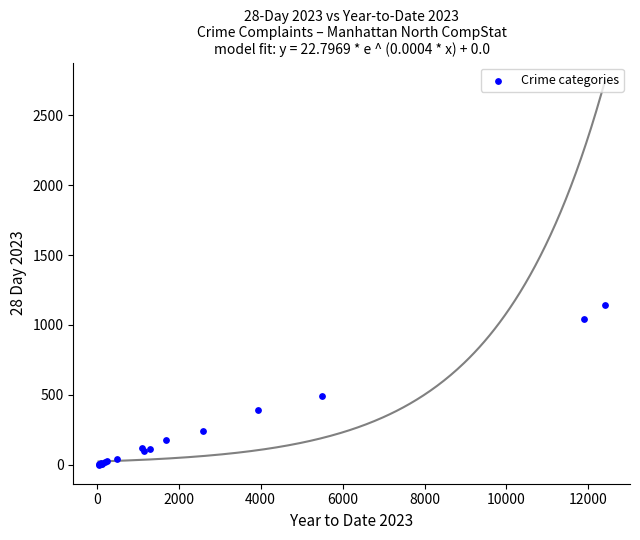

What Y value in the scatter plot is closest to 571?

493